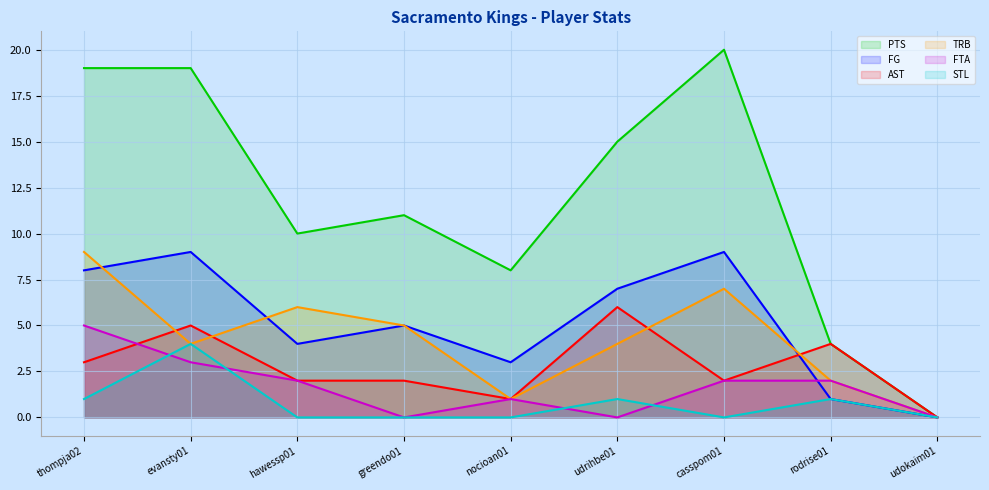

The FG series shows 4 at hawessp01. True or false?

True